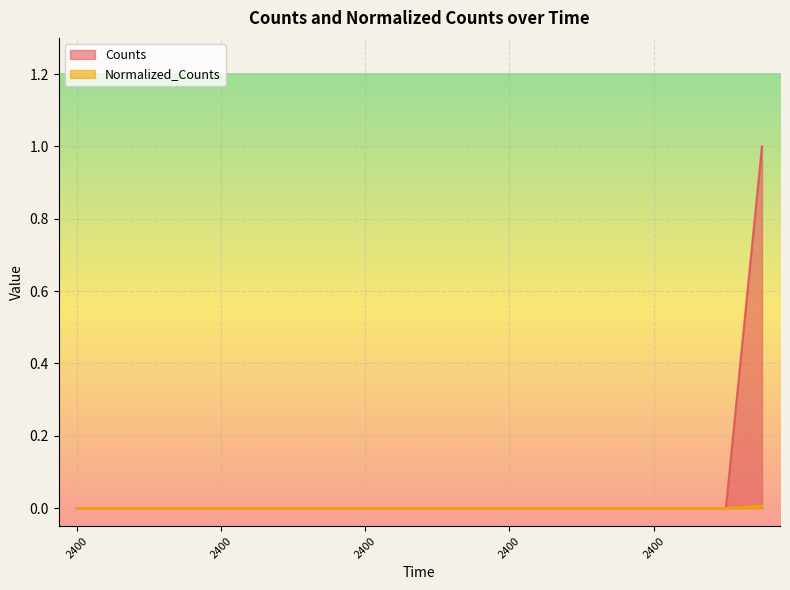

At how many categories does at least one series exceed 0?

1